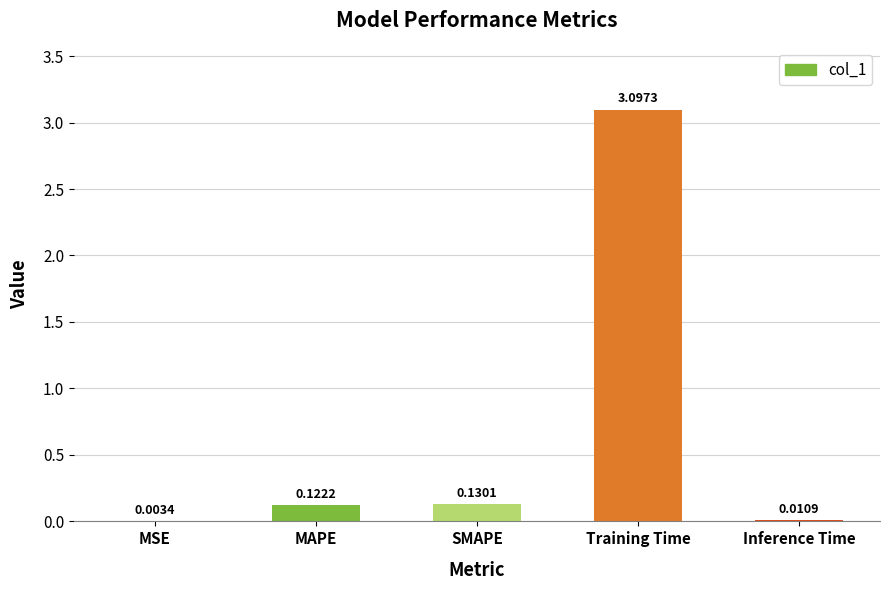

Where is the data nearest to the value 1?

SMAPE